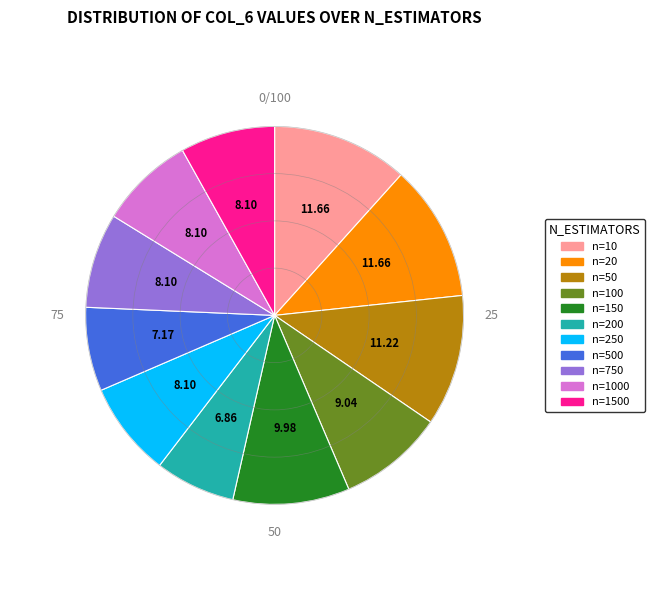

Is there any slice that represents more than half of the pie?

No